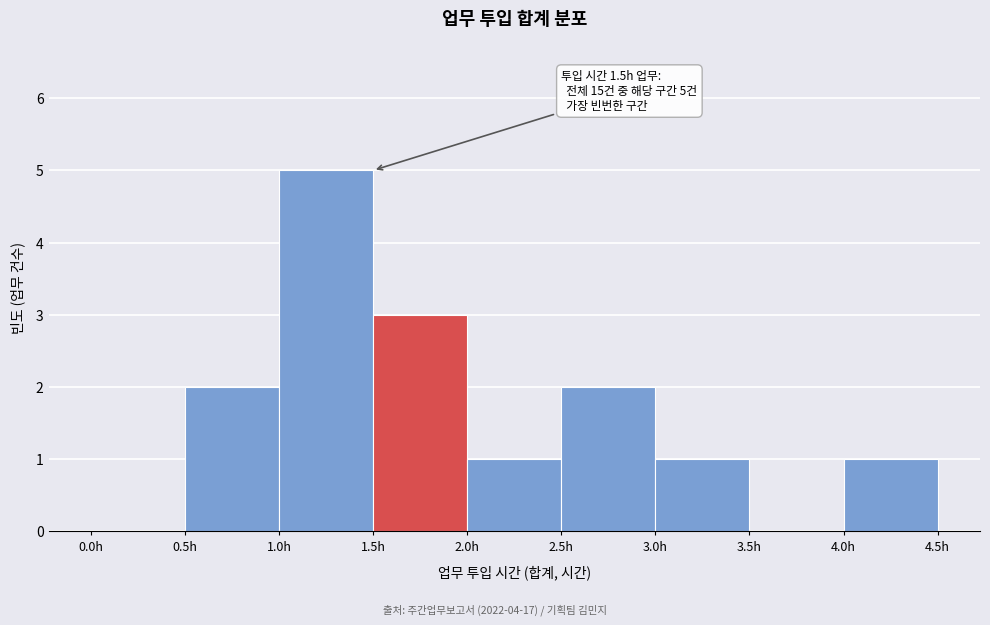

Which range on the x-axis has the tallest bar?

1.0 to 1.5